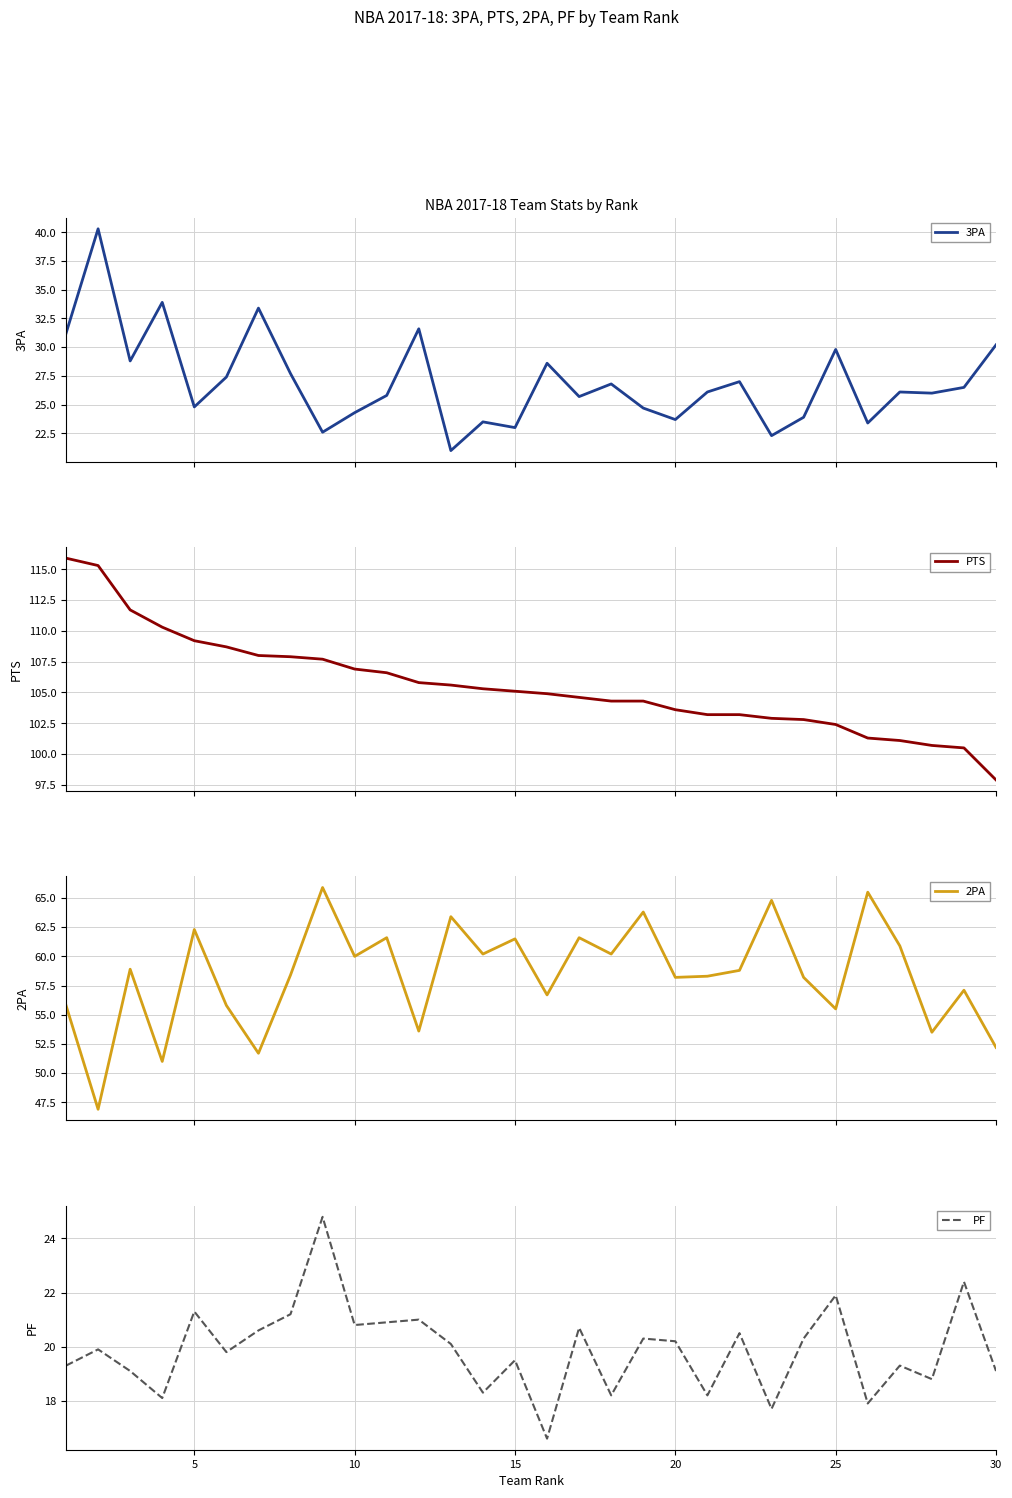

At which label does PF first exceed 20?

5